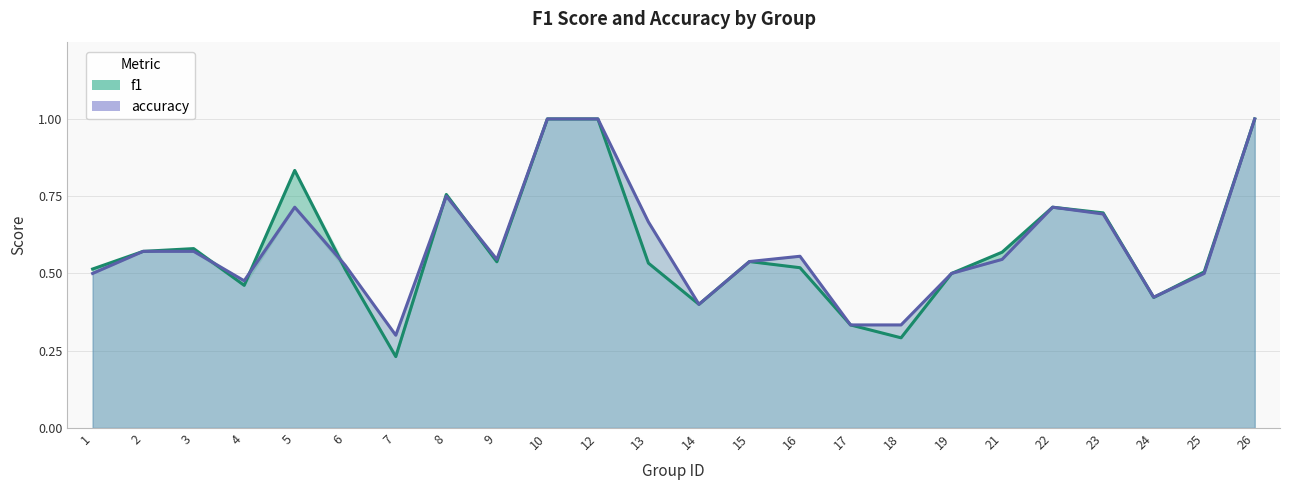

What are all the series names shown in the legend?

f1, accuracy